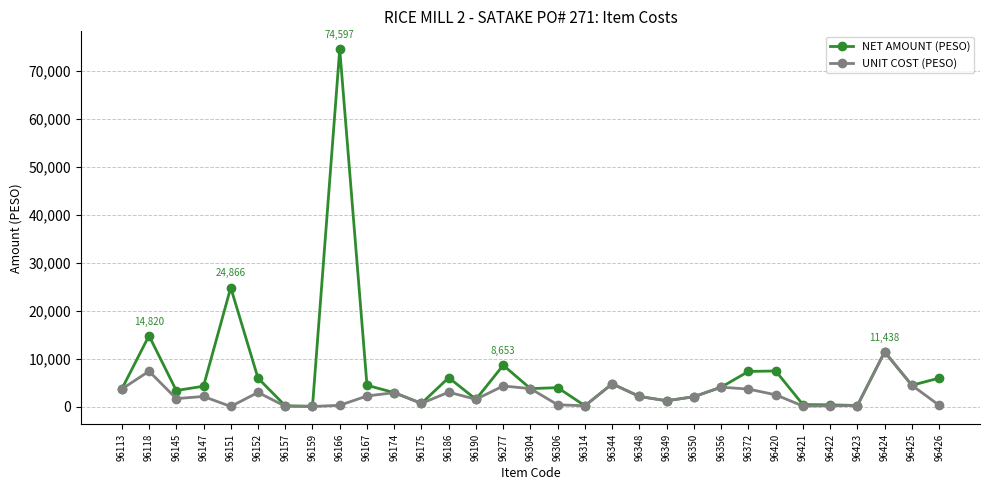

What is the minimum value shown in the chart?

49.7